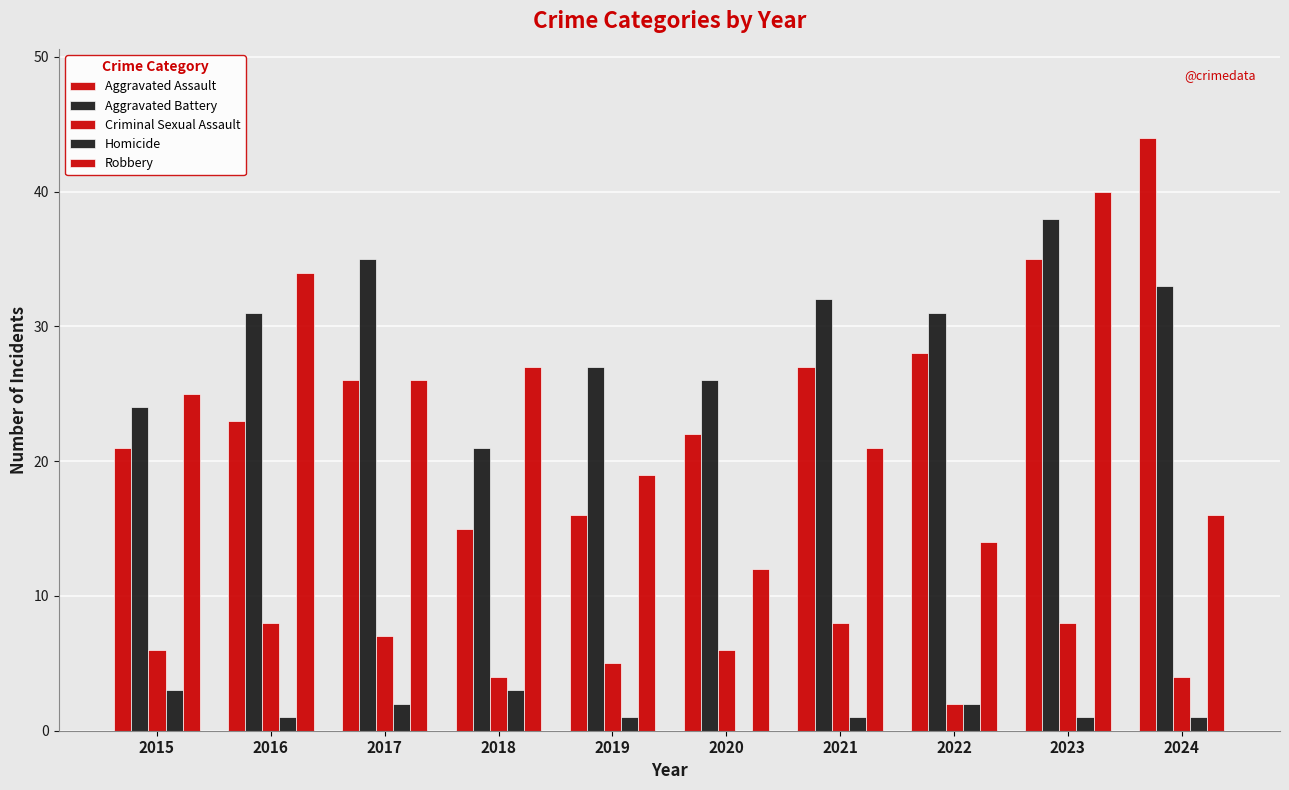

What is the difference between the maximum and minimum values in the Homicide series?

3